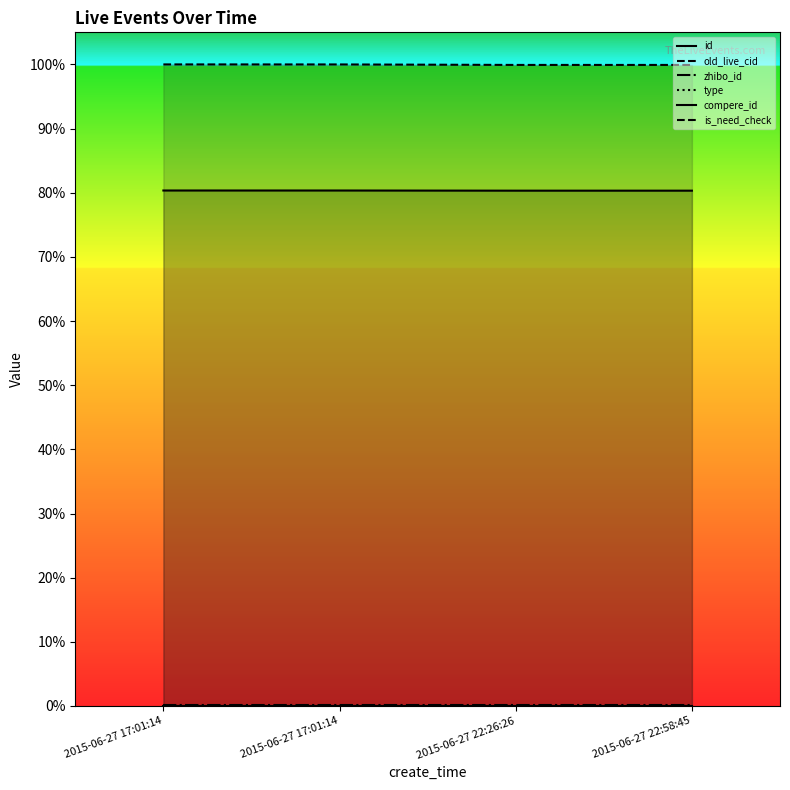

The value of old_live_cid at 2015-06-27 17:01:14 is 1.0. True or false?

True